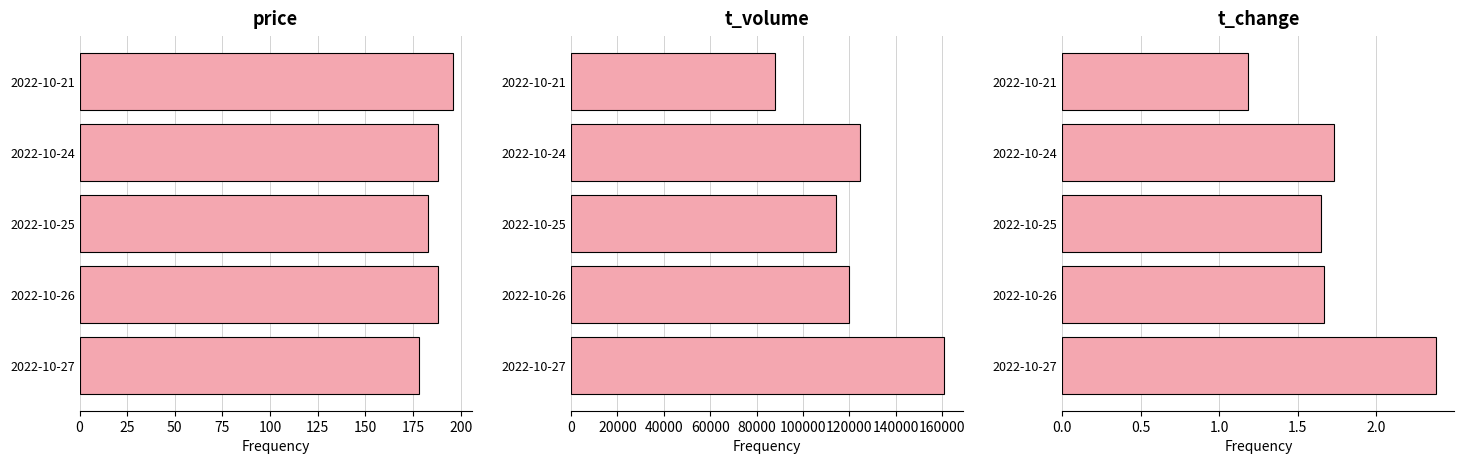

Is the value of price at 2022-10-24 greater than the value of t_volume at 2022-10-25?

No